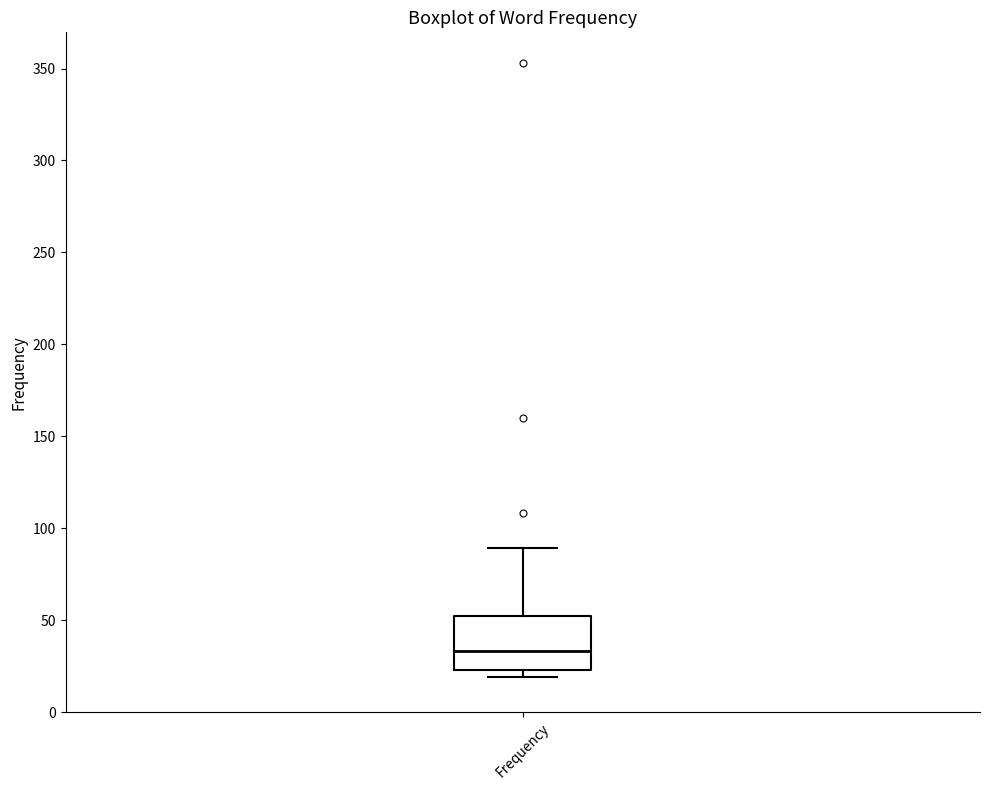

Transcribe this box plot: give where the median line is, the range the box spans, and where the two whiskers end, as read against the y-axis. The values are not printed on the chart, so give them approximately, as read against the axis.

median 35, box 25 to 50, whiskers 20 to 90